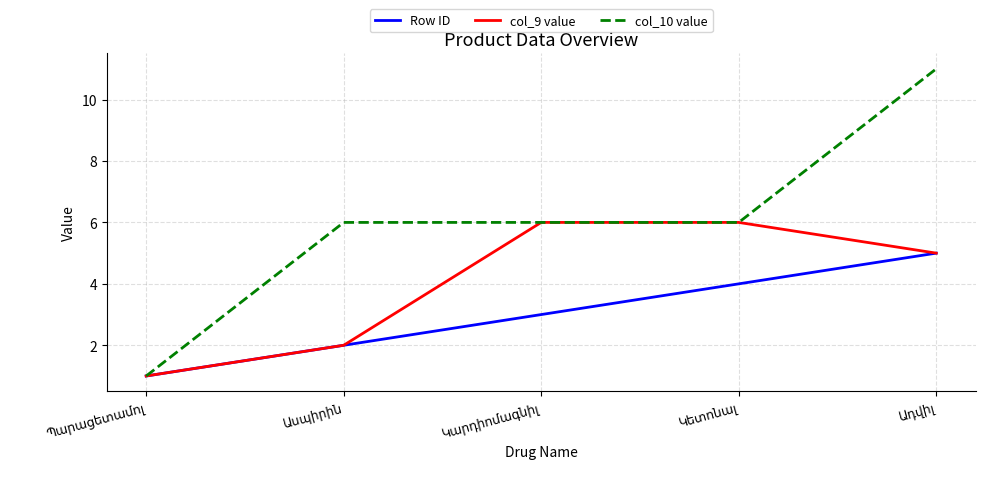

Which series has the widest spread of values?

col_10 value